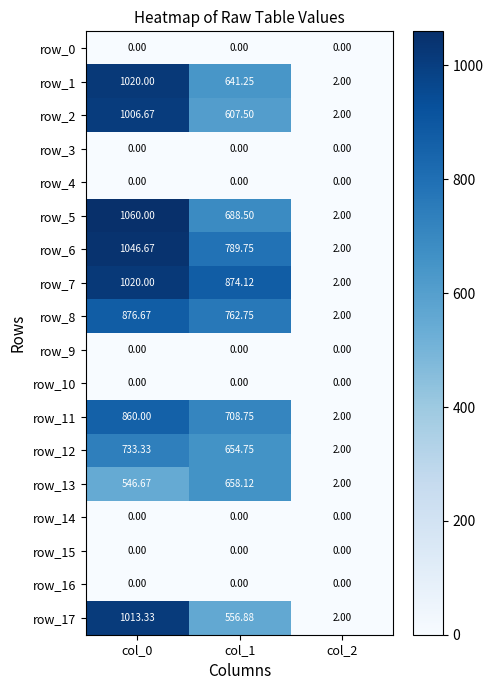

Rank the categories by row_3 value from highest to lowest.

col_0, col_1, col_2